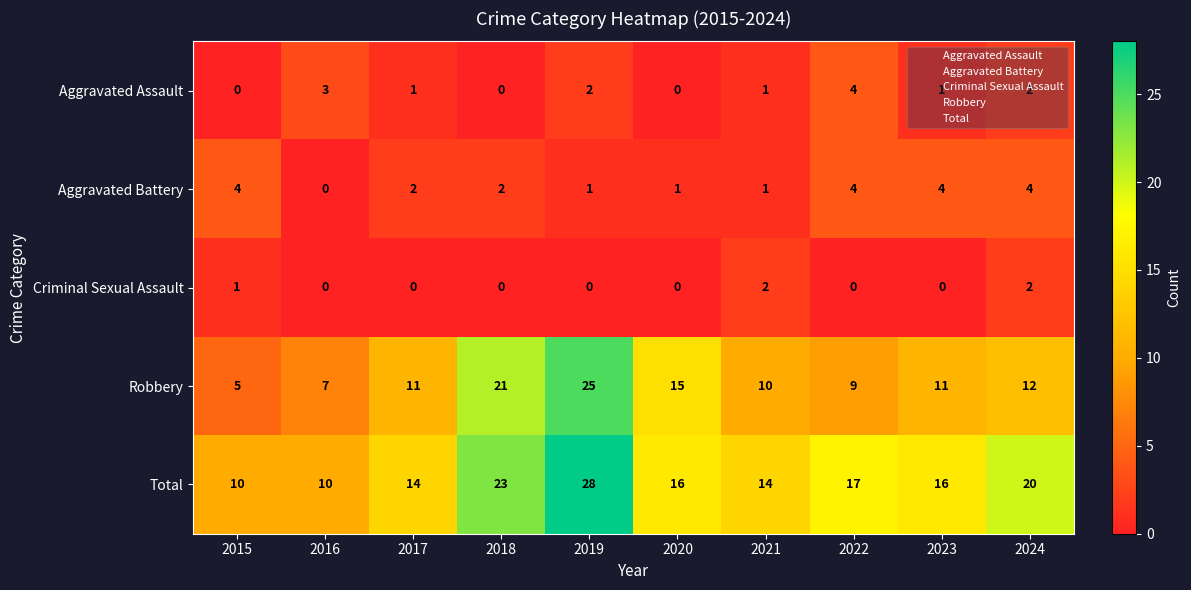

Which label corresponds to the largest value in the chart?

2019